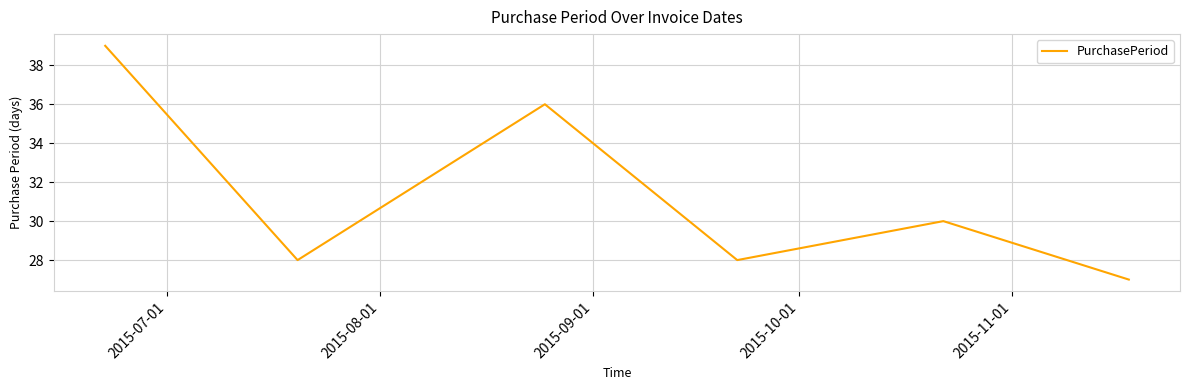

What is the greatest value displayed?

39